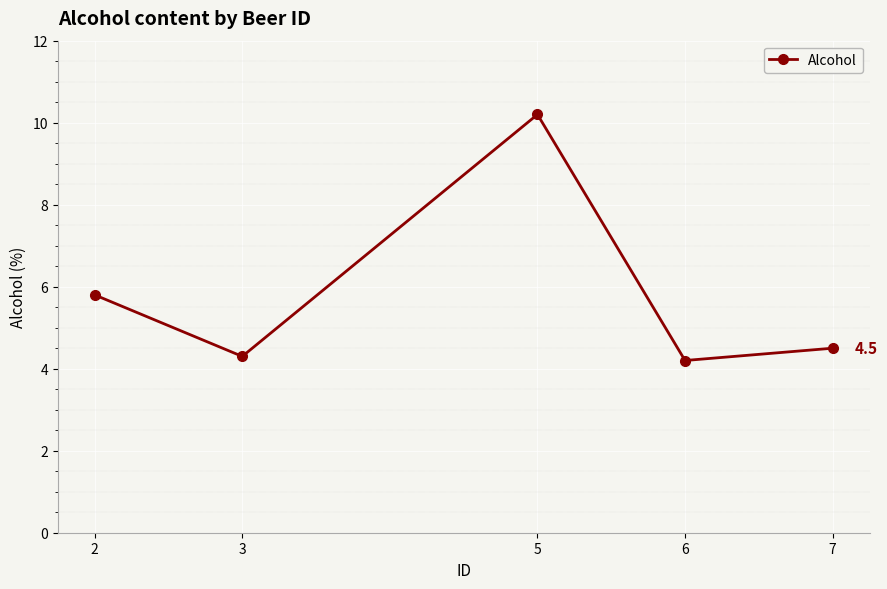

True or false: the data shows 4.5 at 7.

True